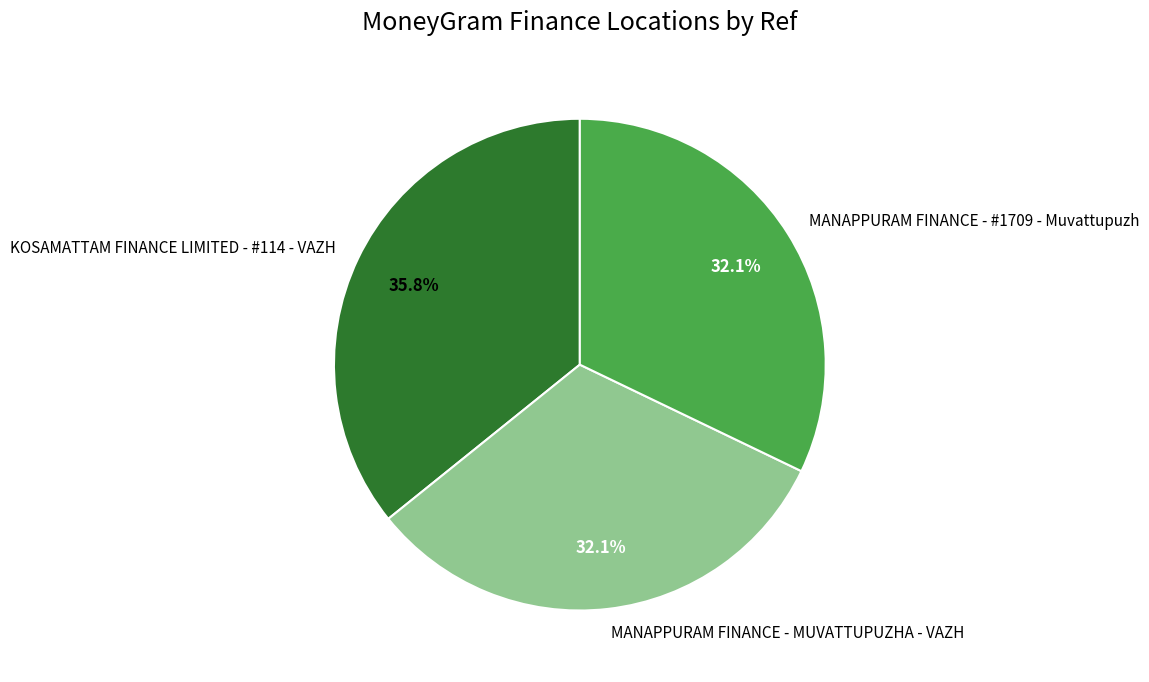

True or false: MANAPPURAM FINANCE - MUVATTUPUZHA - VAZH accounts for 18% of the total.

False